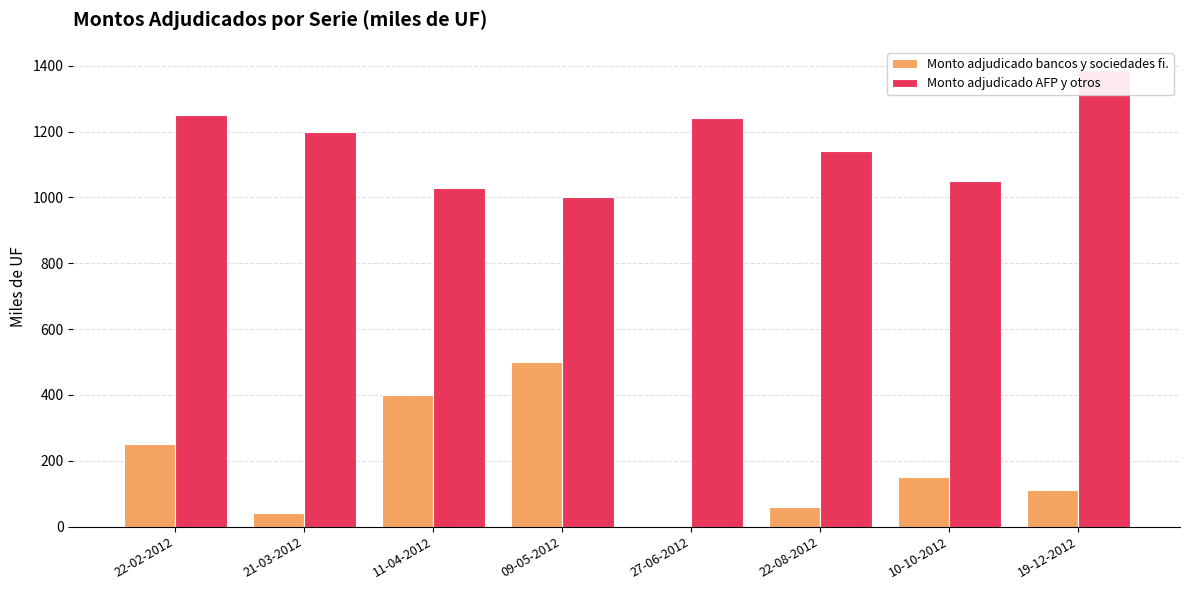

At which category is the sum across all series the highest?

22-02-2012